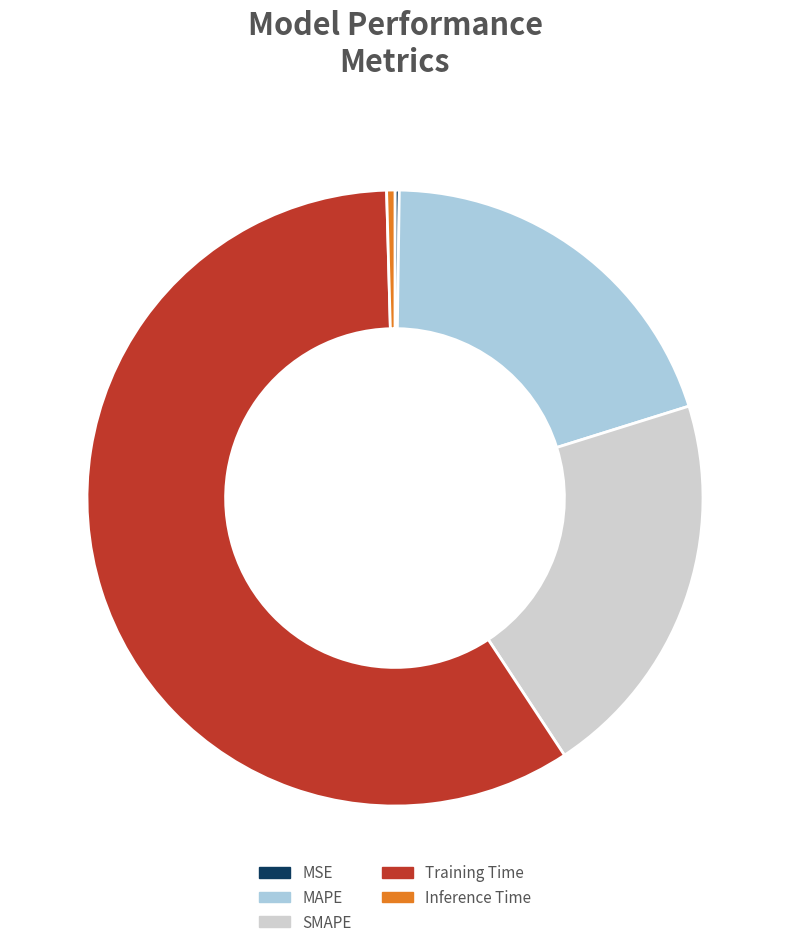

Between Training Time and Inference Time, which is larger?

Training Time